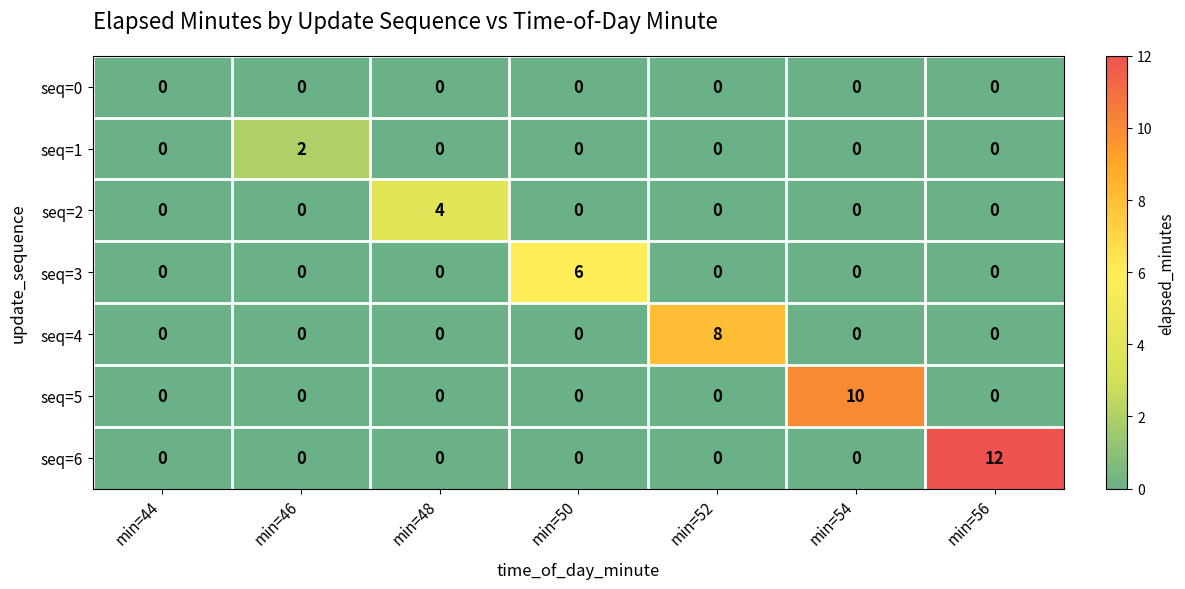

The seq=2 series shows 0 at min=52. True or false?

True